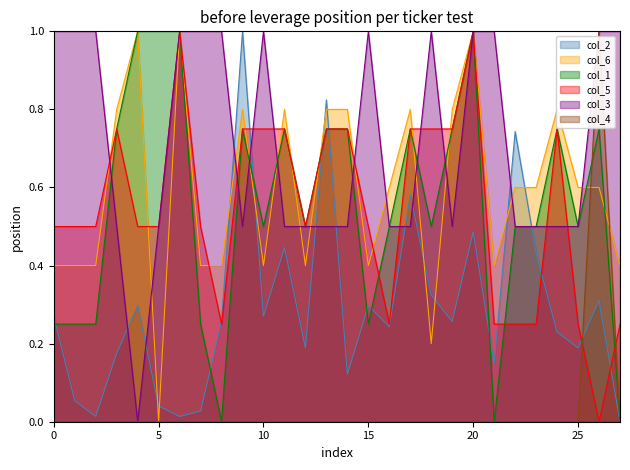

What is the difference between the maximum and minimum values in the col_4 series?

1.0